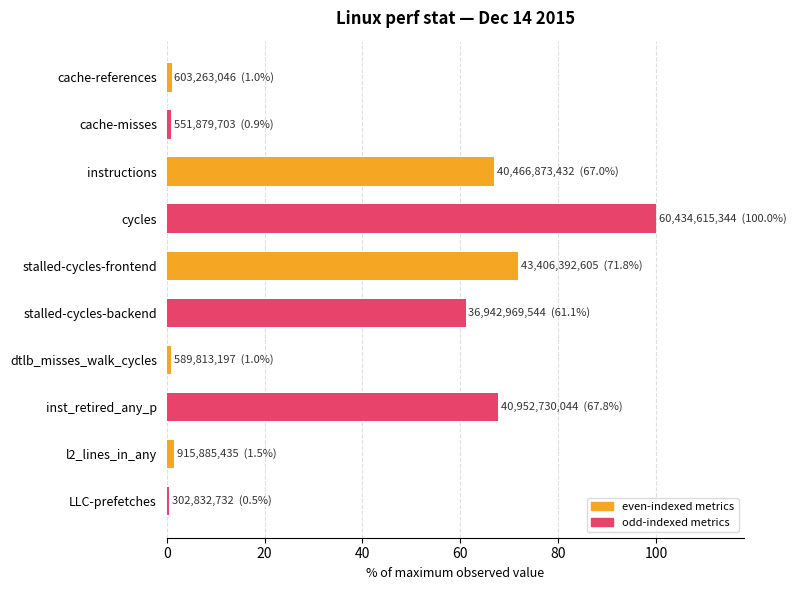

What is the label of the 1st bar from the top?

cache-references